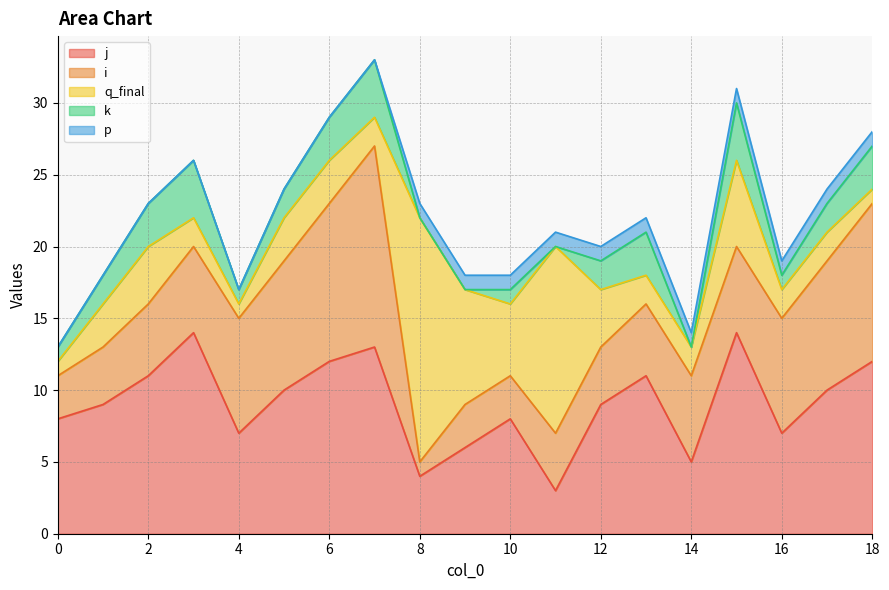

Rank the series at 15 from highest to lowest value.

j, i, q_final, k, p